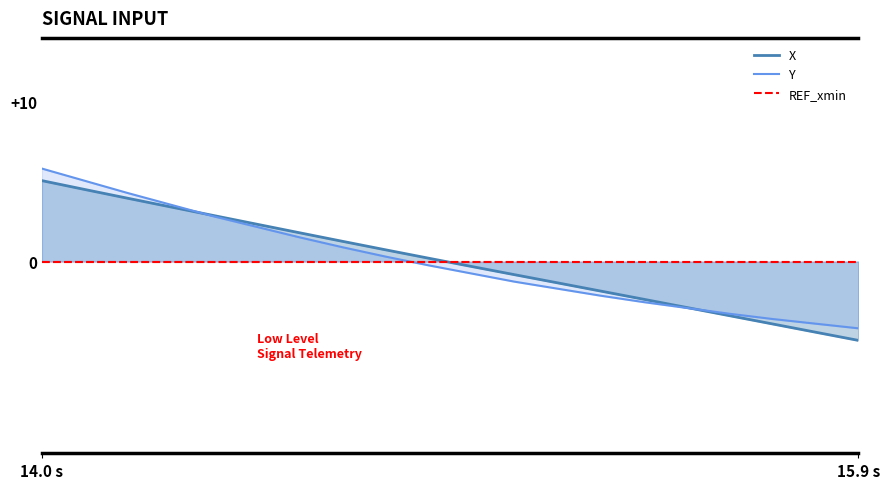

Which series has the largest range (max minus min)?

X